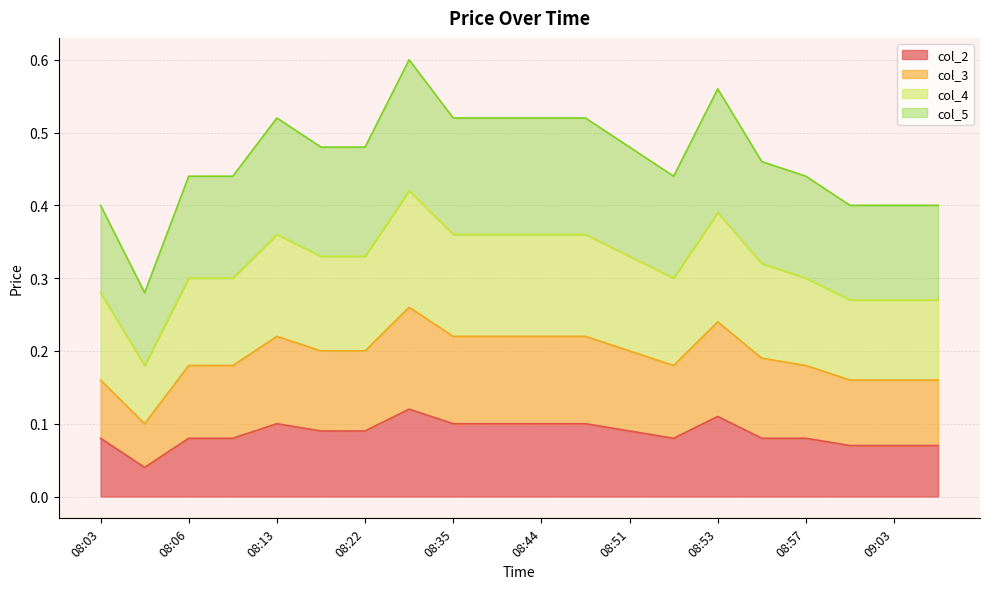

At which label does col_5 reach its minimum?

08:04